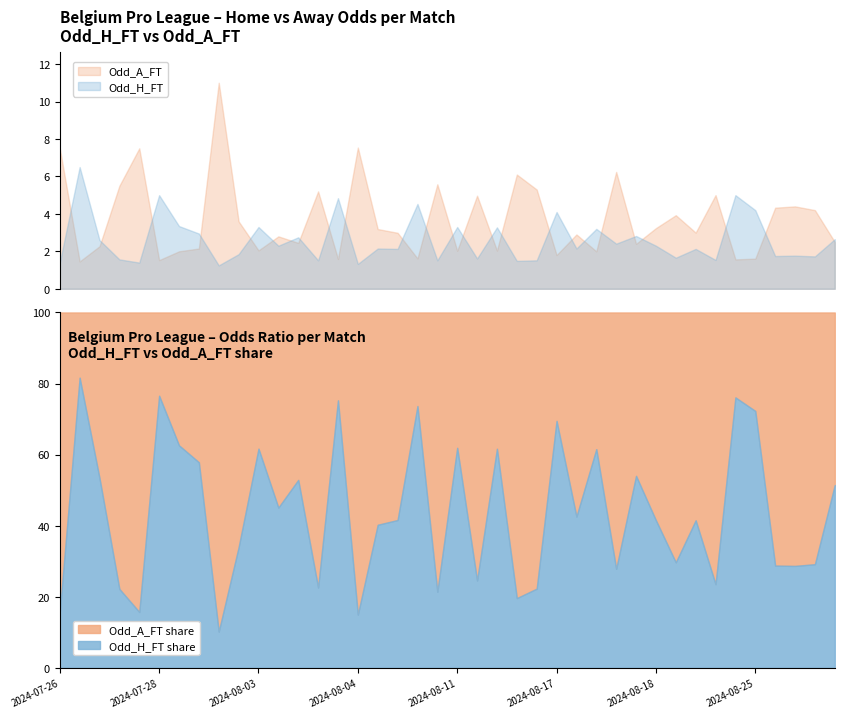

True or false: Odd_H_FT share has a value of 61.7 at 2024-08-03.

True